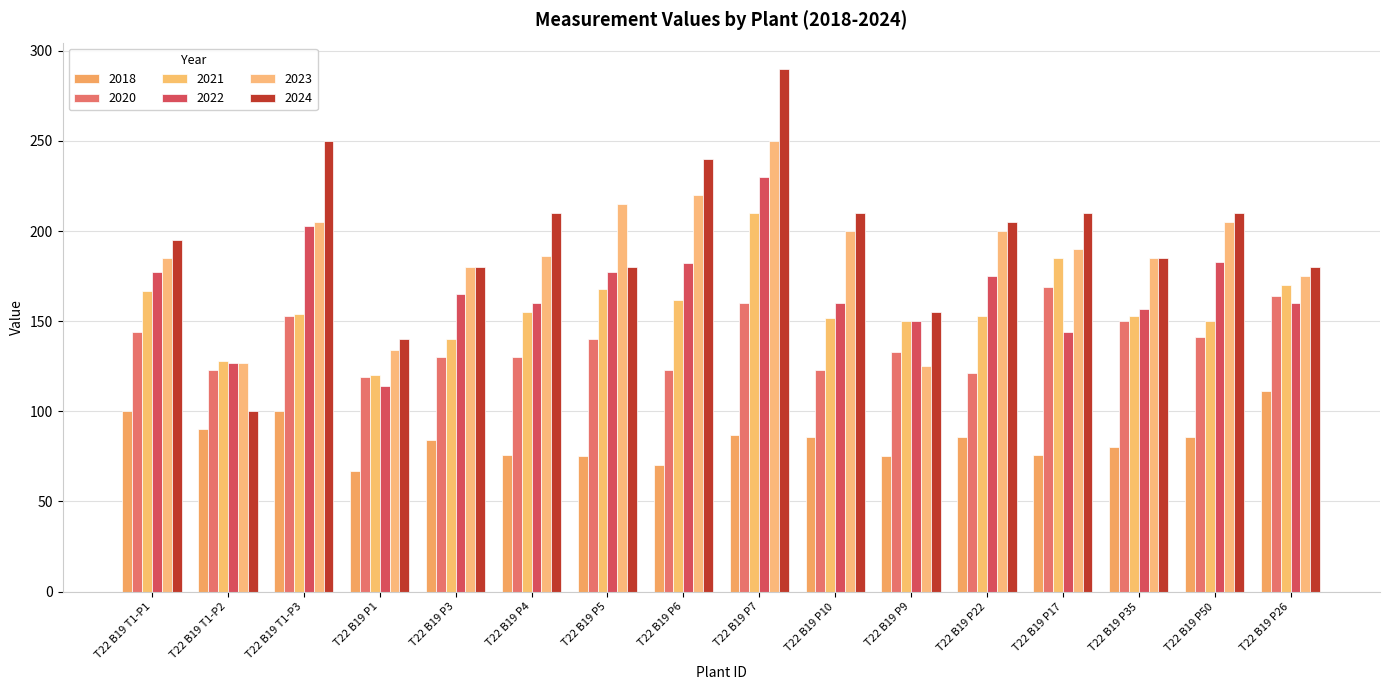

What is the approximate value of 2018 at T22 B19 P35, to the nearest 5?

80